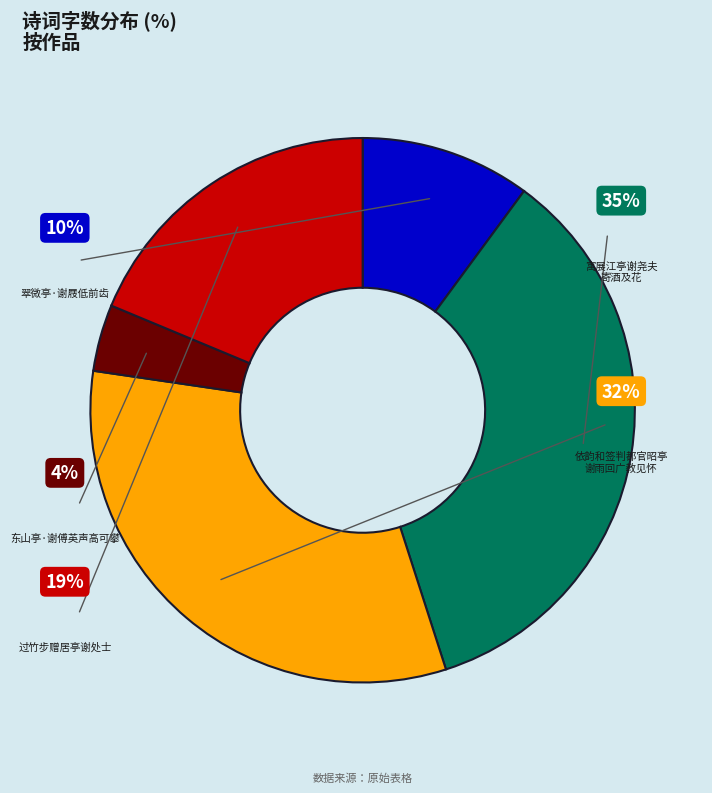

To the nearest percent, what portion does 翠微亭·谢屐低前齿 represent?

10%